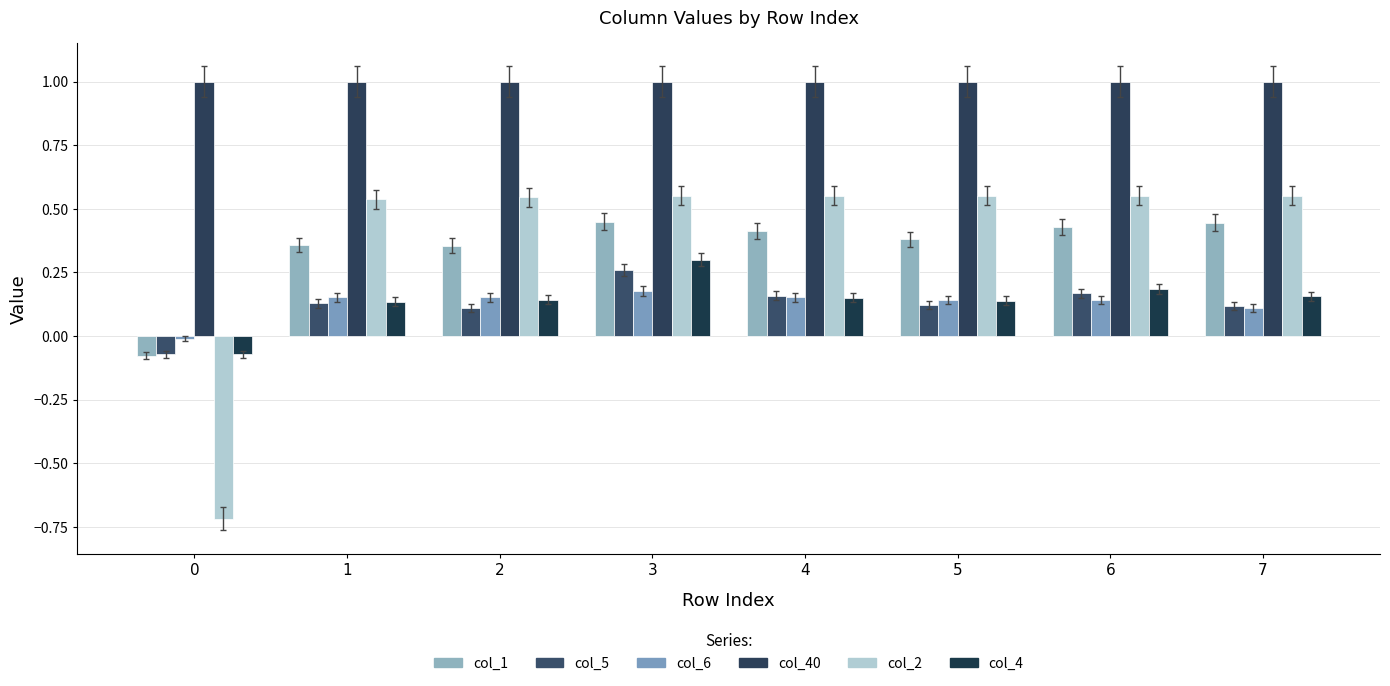

Reading left to right, list all the values displayed in this chart.

col_1: -0.1	0.4	0.4	0.5	0.4	0.4	0.4	0.4
col_5: -0.1	0.1	0.1	0.3	0.2	0.1	0.2	0.1
col_6: -0.0	0.2	0.2	0.2	0.2	0.1	0.1	0.1
col_40: 1.0	1.0	1.0	1.0	1.0	1.0	1.0	1.0
col_2: -0.7	0.5	0.5	0.6	0.6	0.6	0.6	0.6
col_4: -0.1	0.1	0.1	0.3	0.1	0.1	0.2	0.2